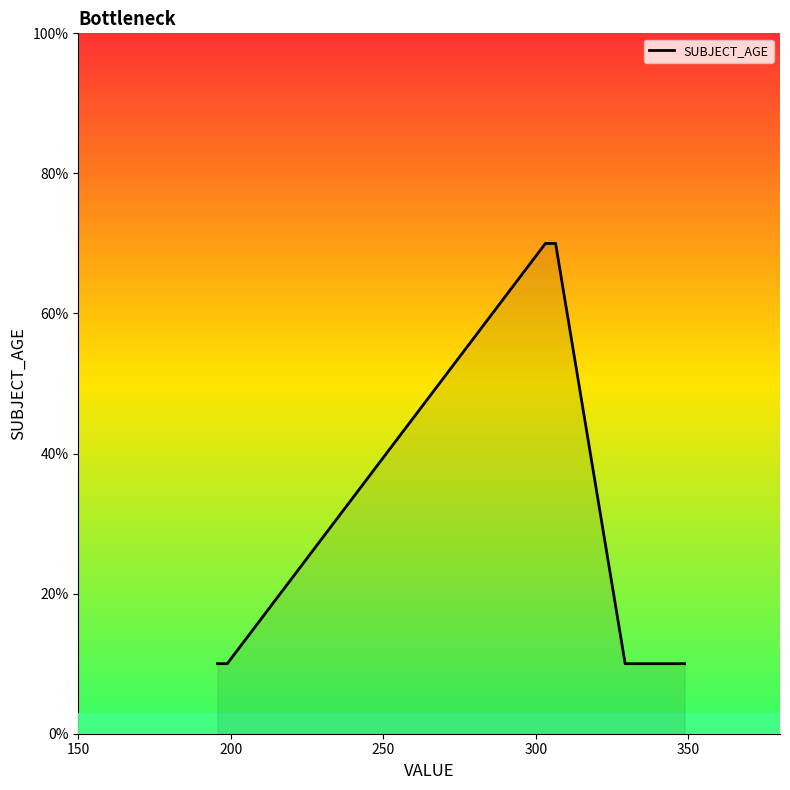

True or false: there are more than 1 points higher than both neighbors.

False